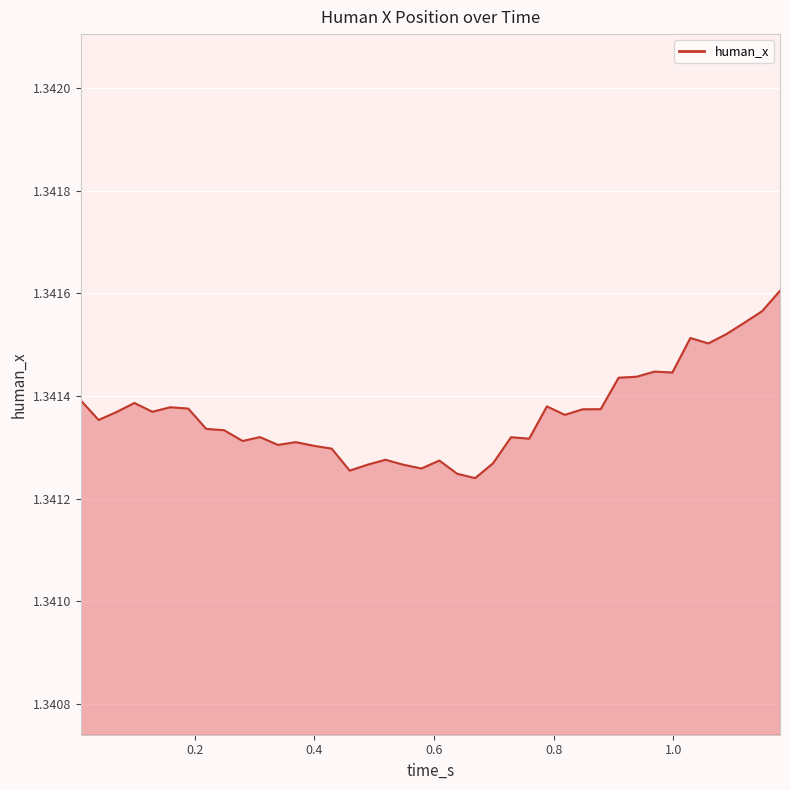

Does the chart display data point markers on the line(s)?

No